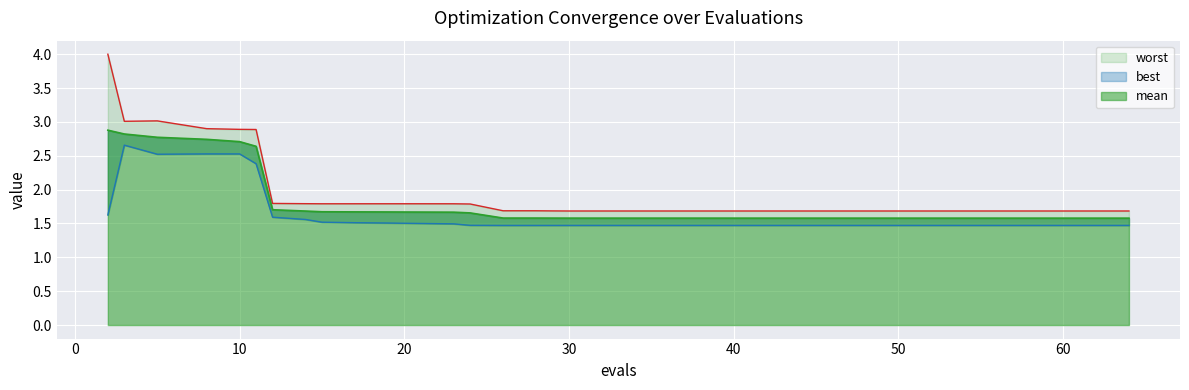

What is the smallest value displayed?

1.5